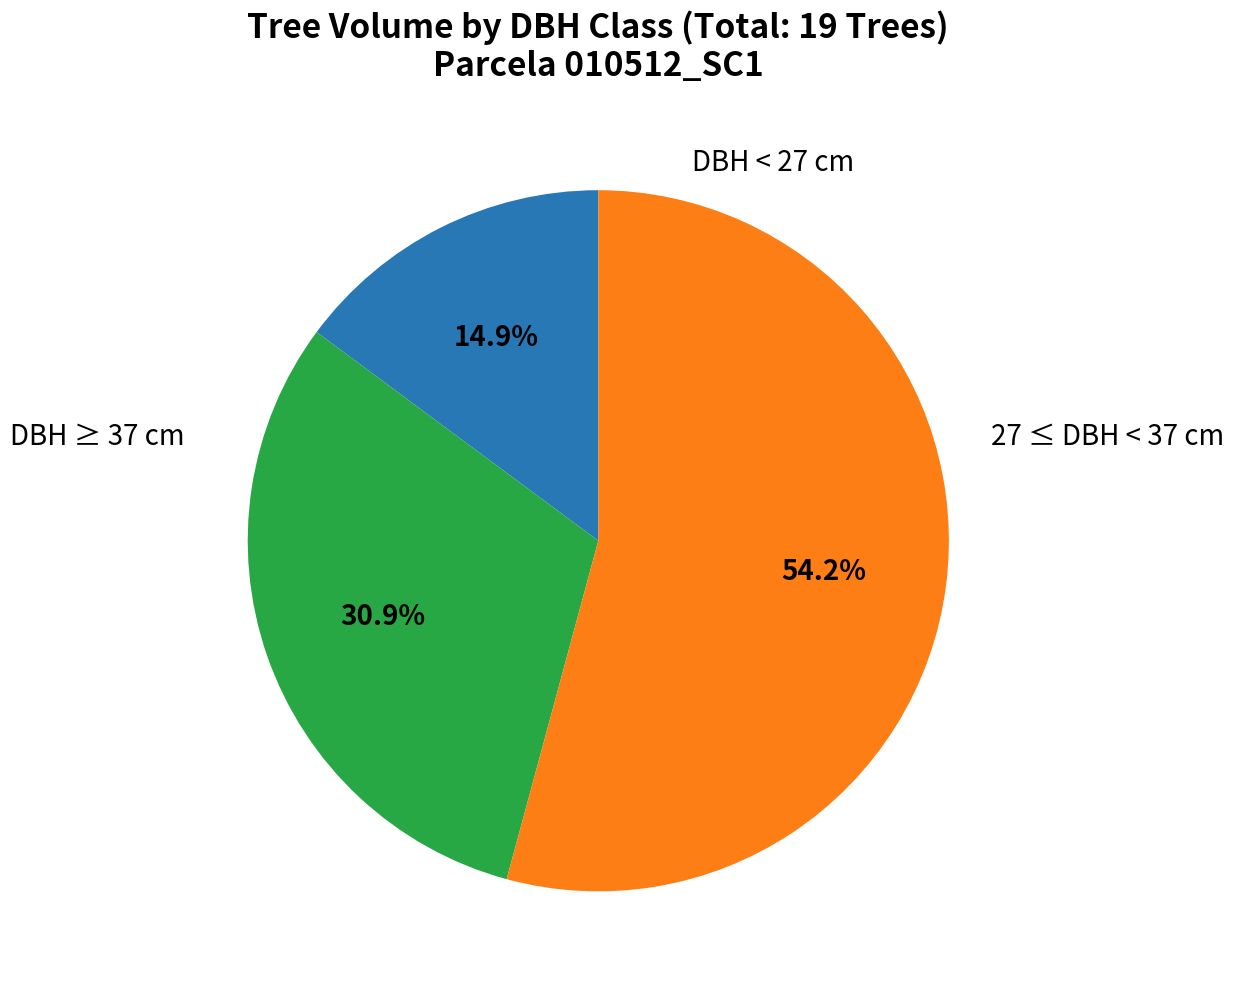

Does any single category account for the majority?

Yes